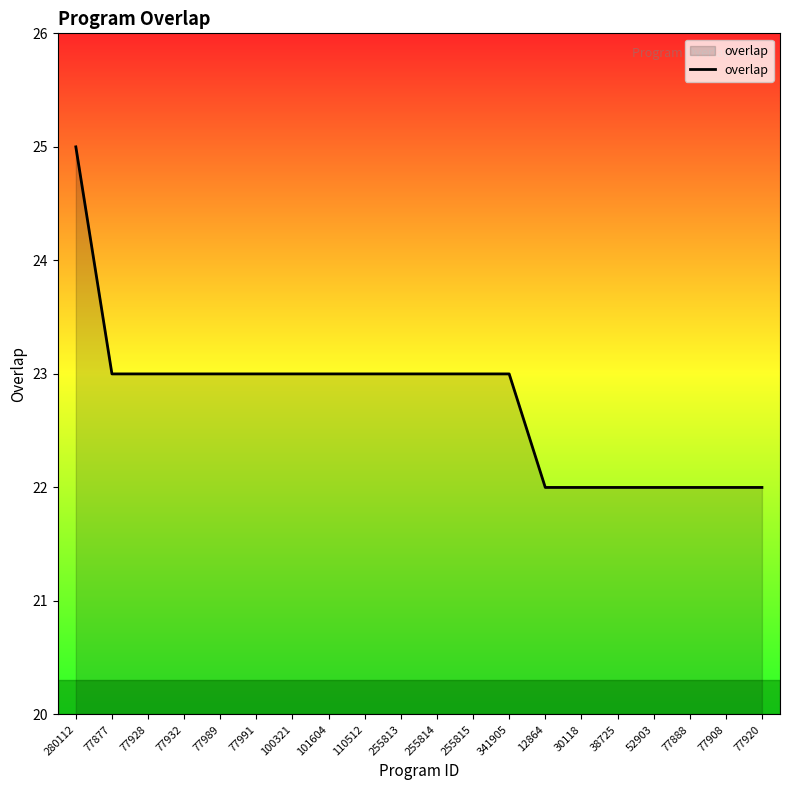

Does the chart have visible grid lines?

No